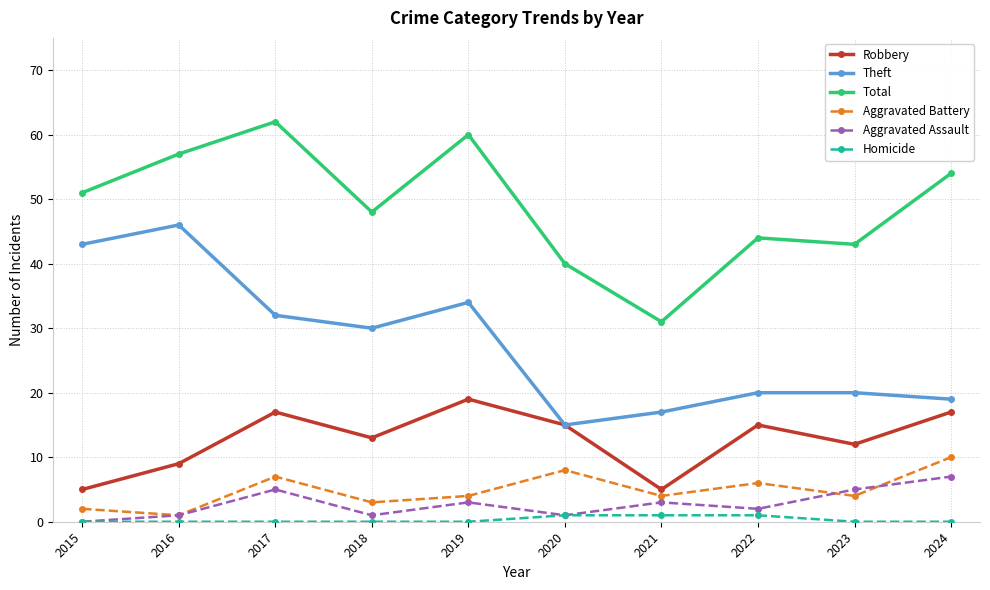

How many interior local valleys does the Total series have?

3